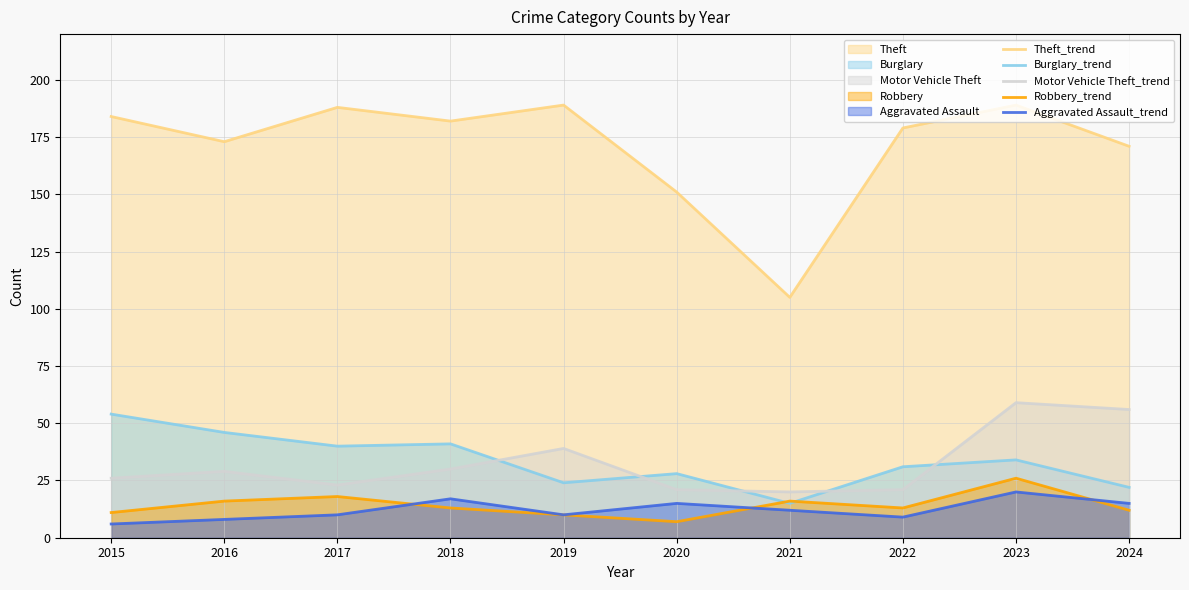

What is the difference between the highest and lowest values at 2023?

169